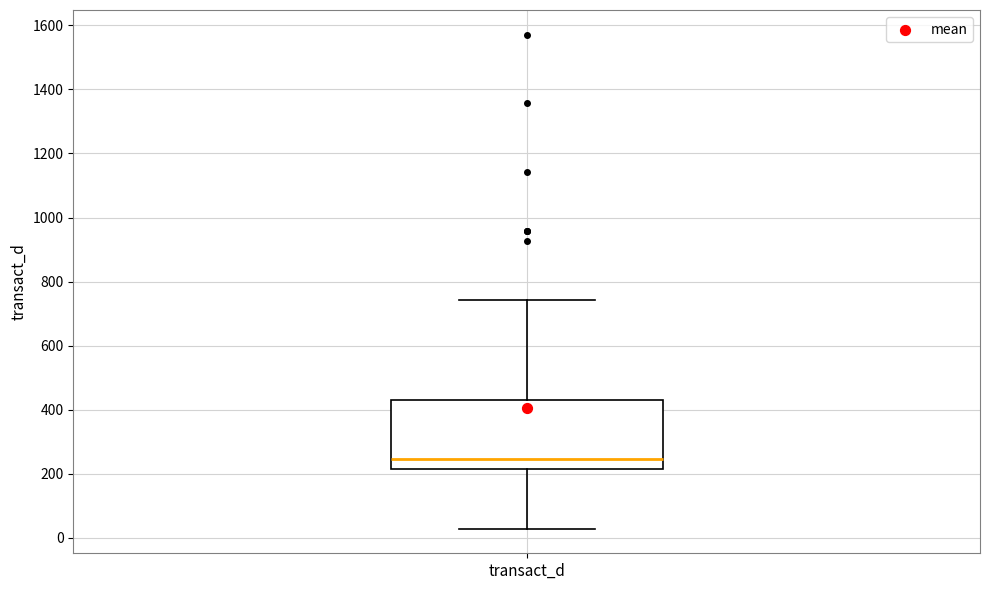

Where is the upper edge of the box for transact_d on the y-axis? The values are not printed on the chart, so give them approximately, as read against the axis.

420